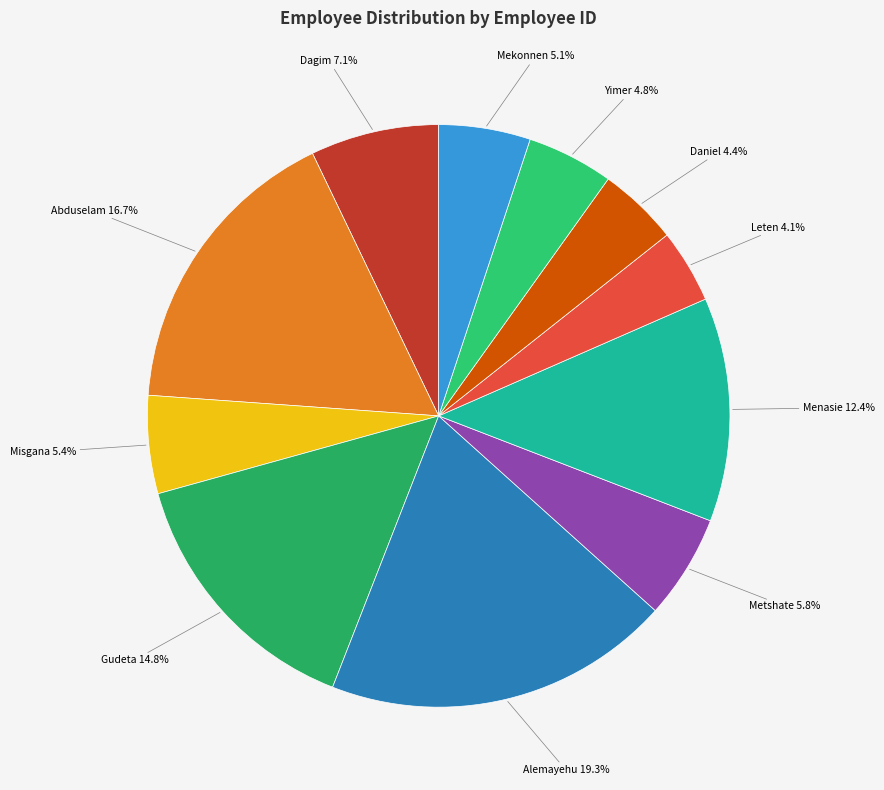

To the nearest percent, what is the average slice percentage?

9%